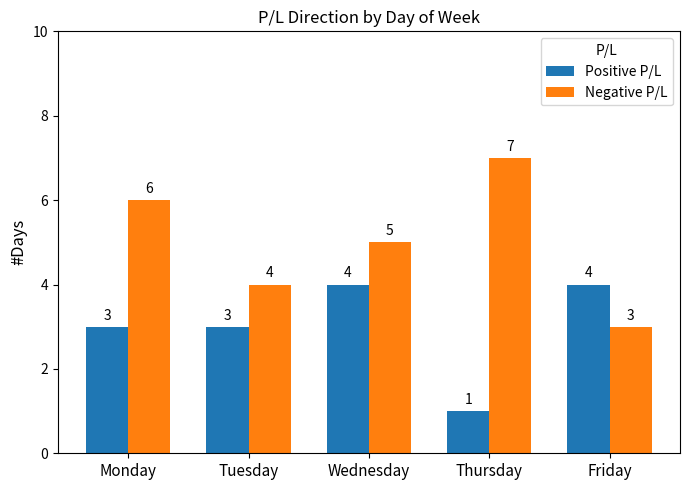

Read the Negative P/L value at Monday.

6